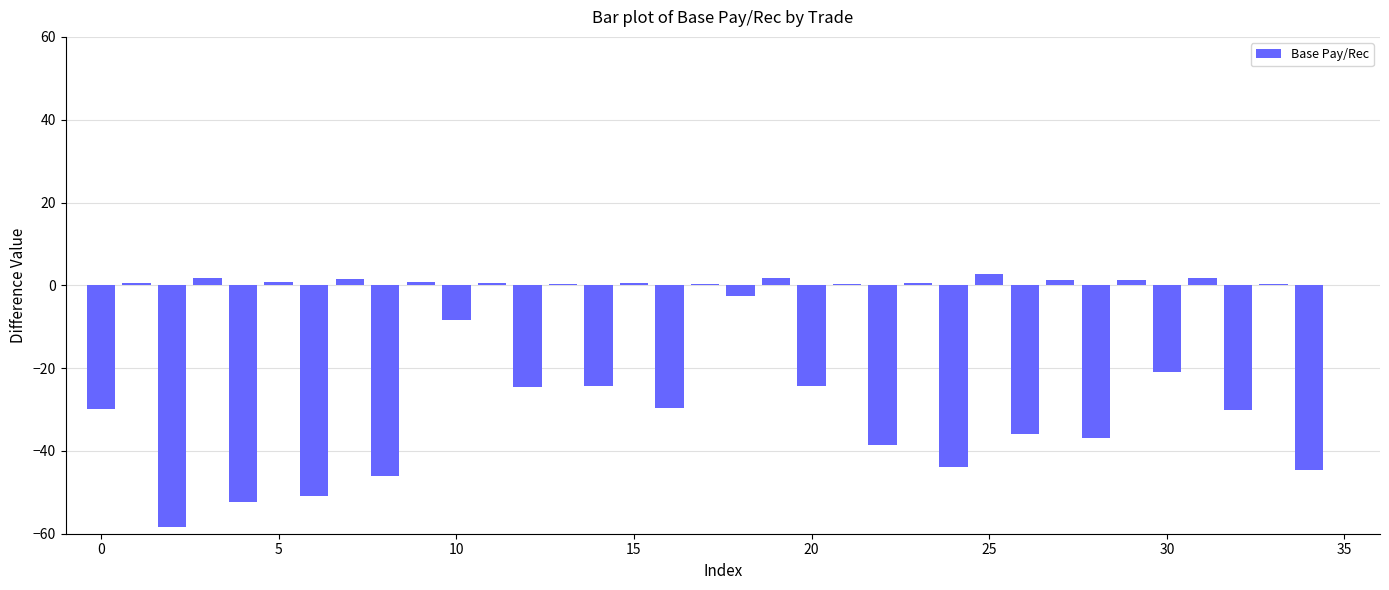

What is the greatest value displayed?

2.8